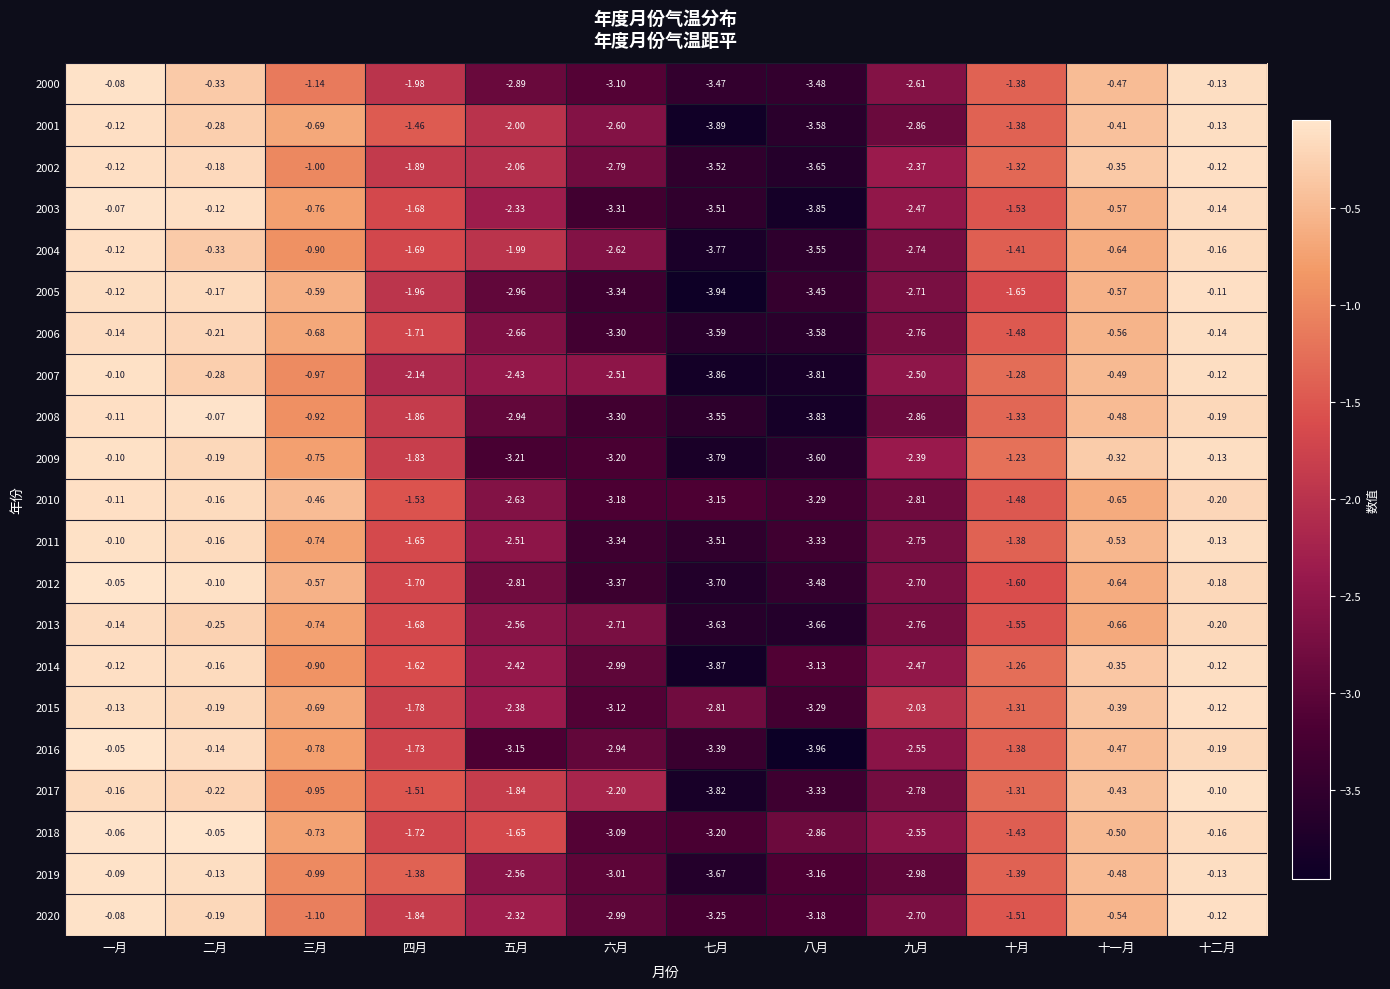

Is the value of 2020 at 七月 greater than the value of 2012 at 八月?

Yes